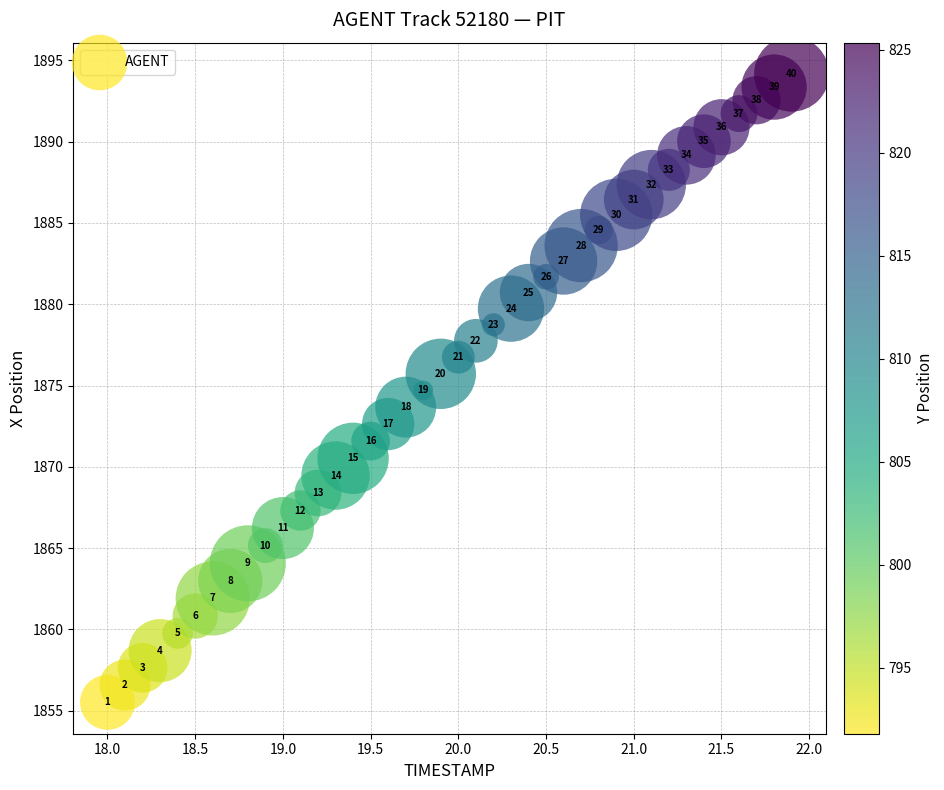

What is the range of X values (max minus min)?

3.9